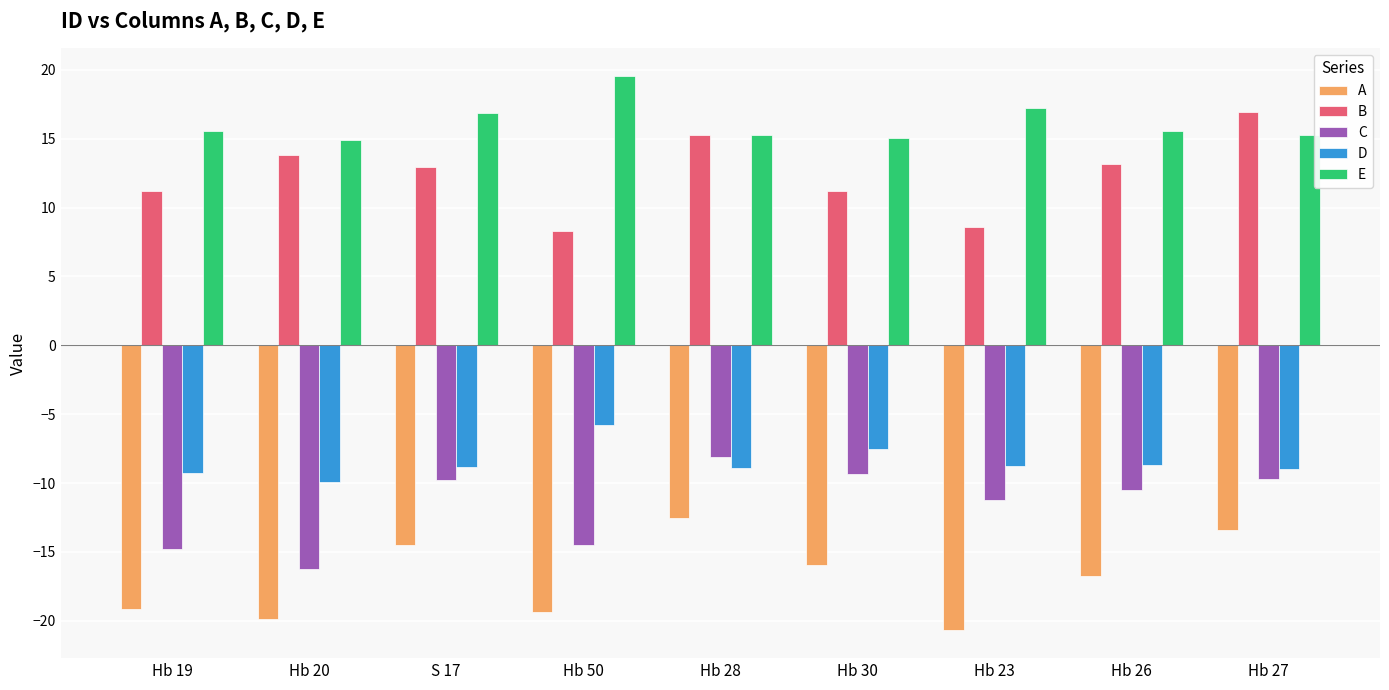

Is it true that A equals -8.6 at Hb 23?

False